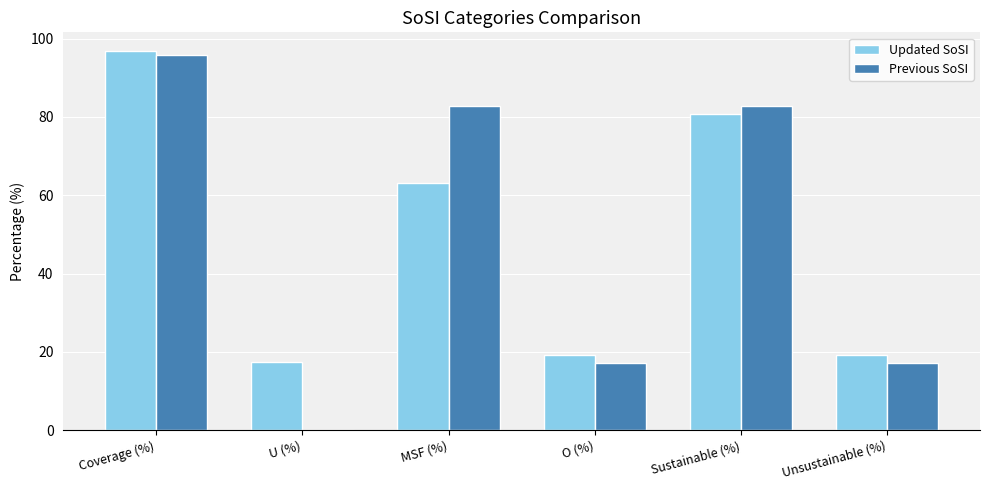

True or false: Previous SoSI has a value of 82.9 at Sustainable (%).

True